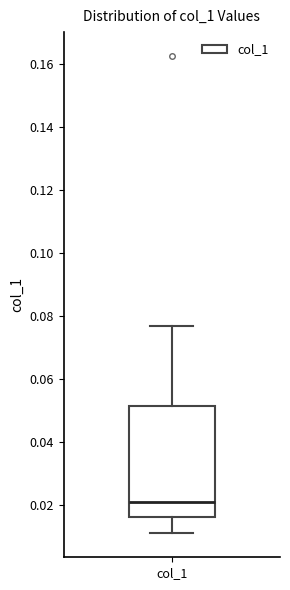

Read this box plot against the y-axis: the position of the median line, the range covered by the box, and the ends of both whiskers. The values are not printed on the chart, so give them approximately, as read against the axis.

median 0.022, box 0.016 to 0.052, whiskers 0.012 to 0.078